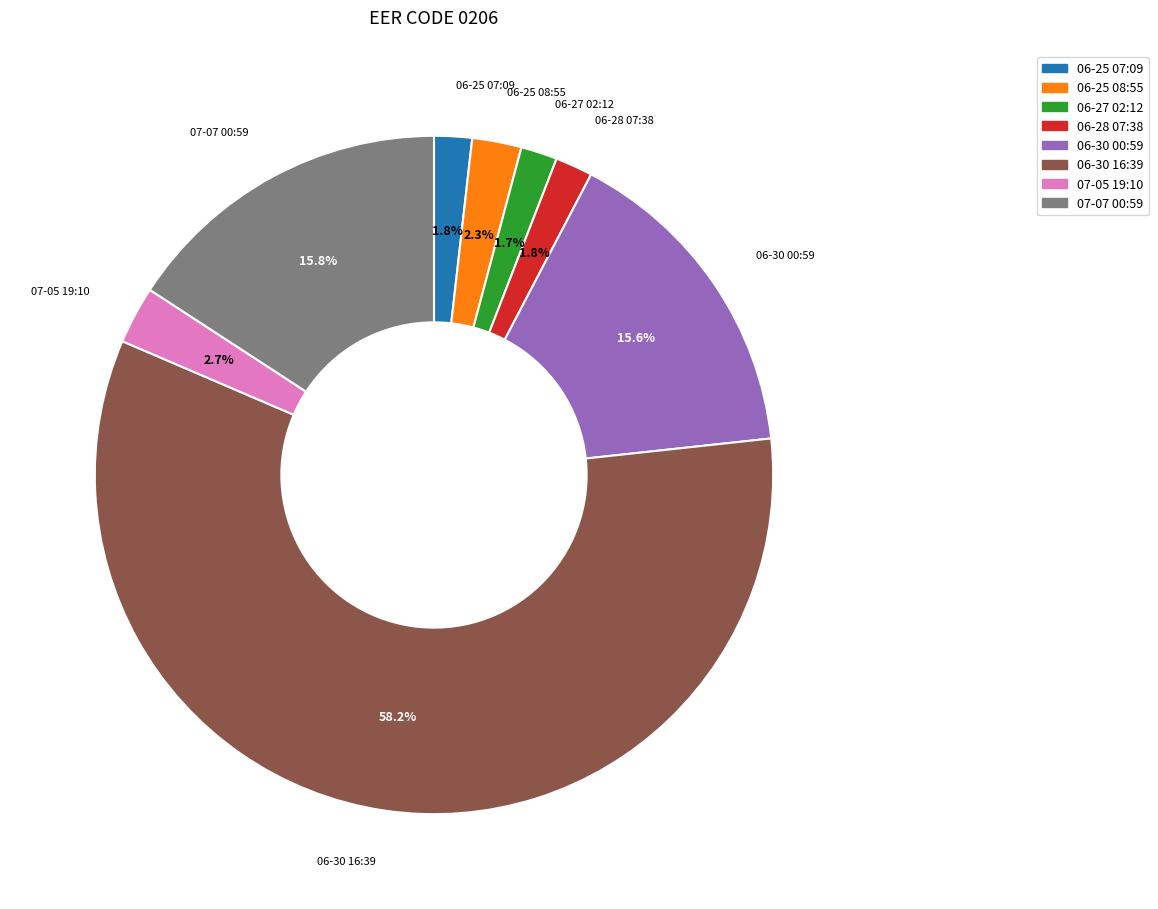

Does any single category account for the majority?

Yes